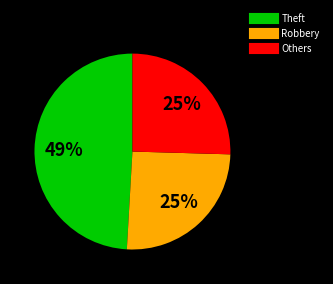

To the nearest percent, what is the difference between the largest and smallest slice percentages?

24%